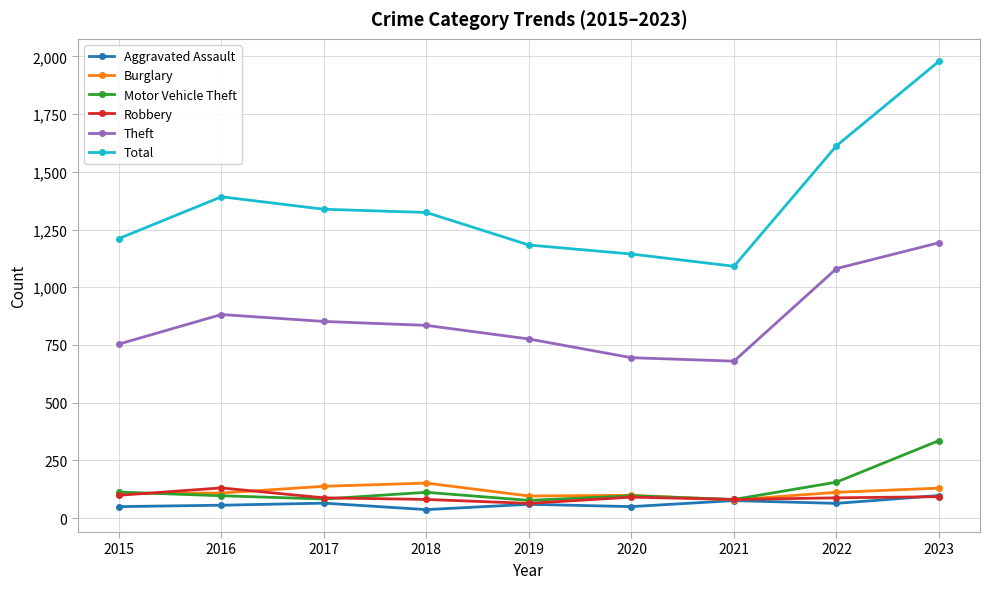

How many series are shown in this chart?

6